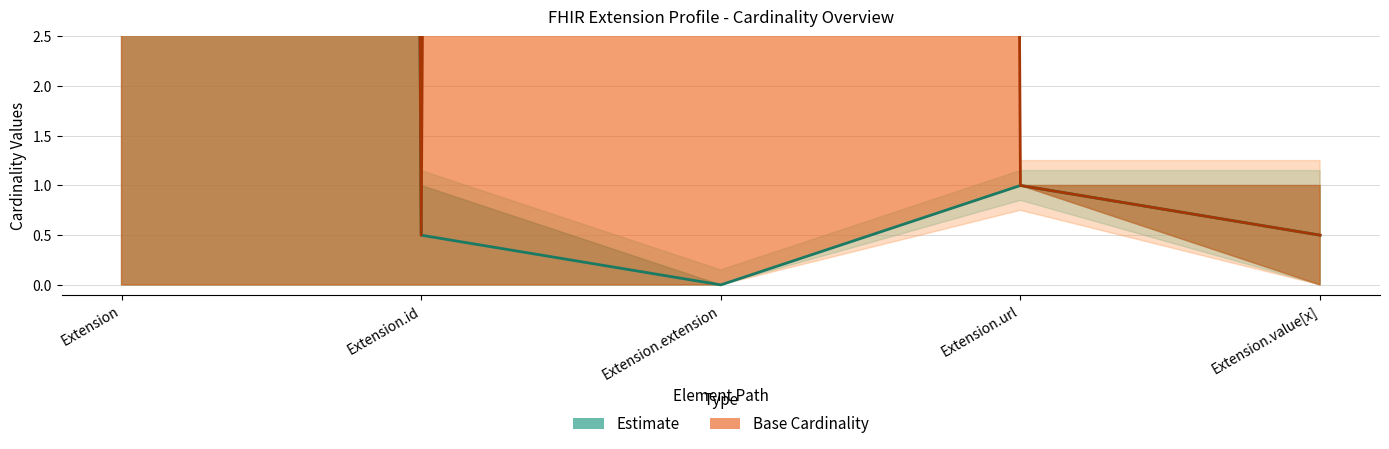

How many data points in Base Cardinality (center) are less than 1?

2